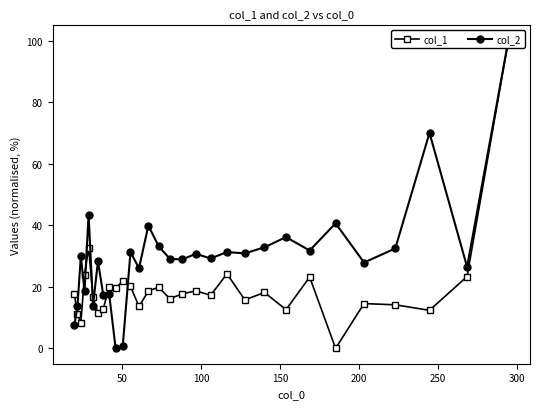

Is this an area chart (filled region under the line)?

No